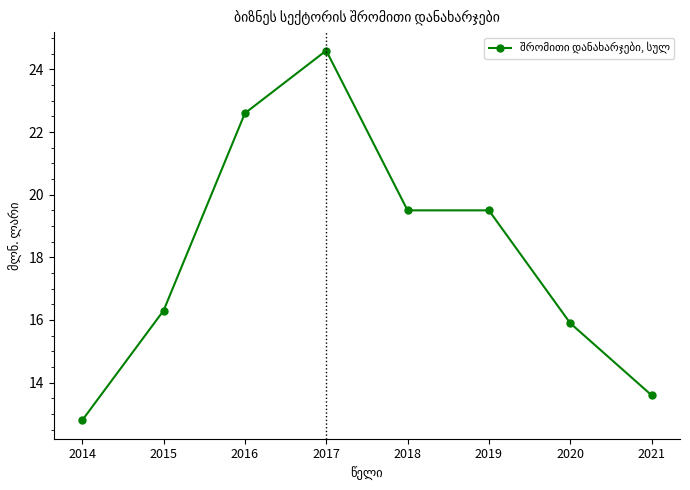

What is the sum of all values?

144.8